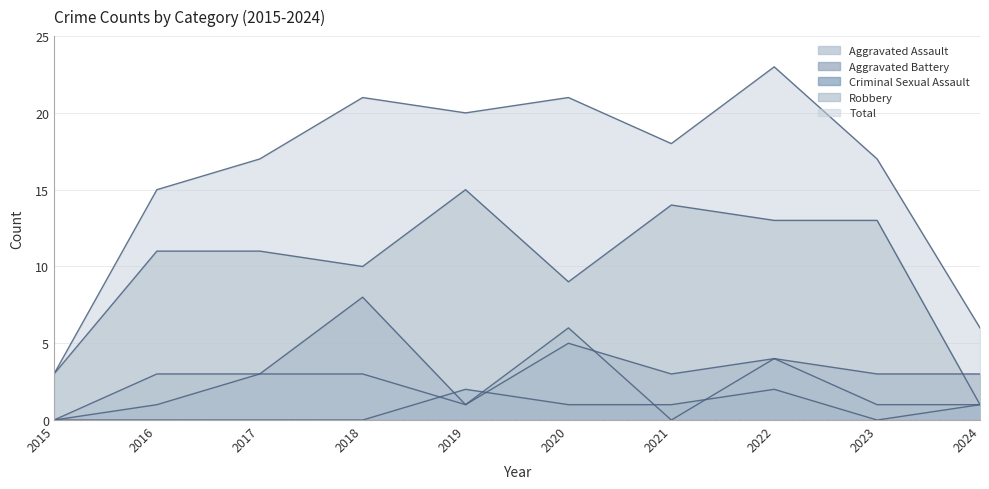

True or false: Robbery and Criminal Sexual Assault cross at least once.

False